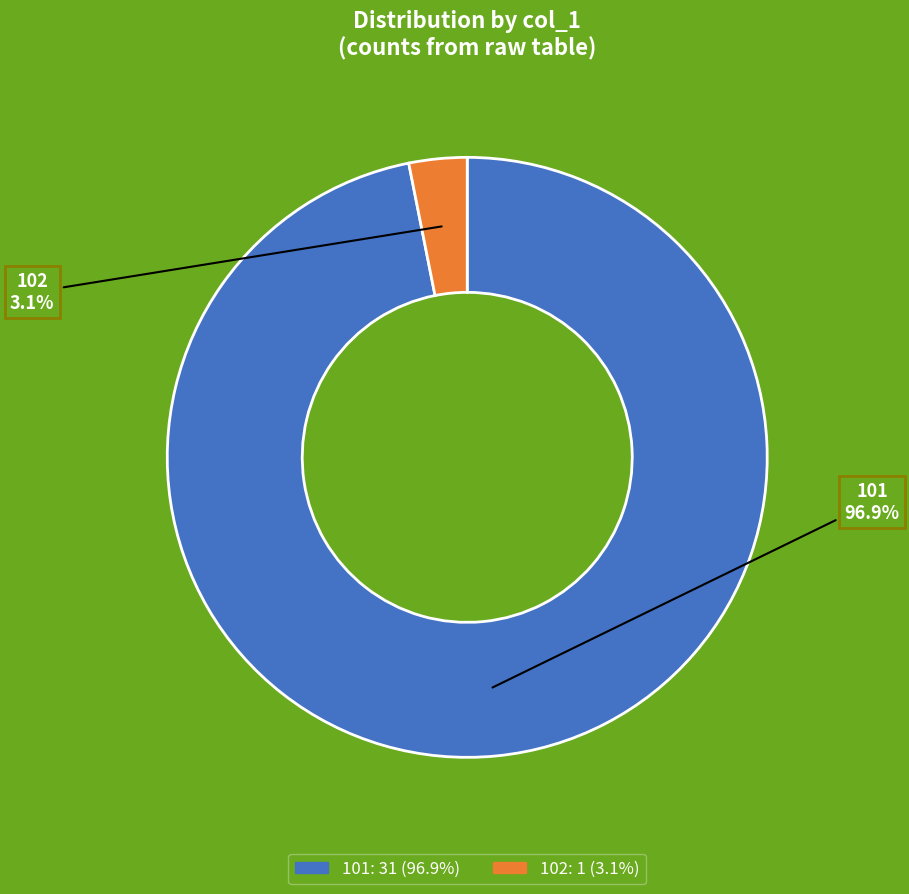

To the nearest percent, what is the average slice percentage?

50%